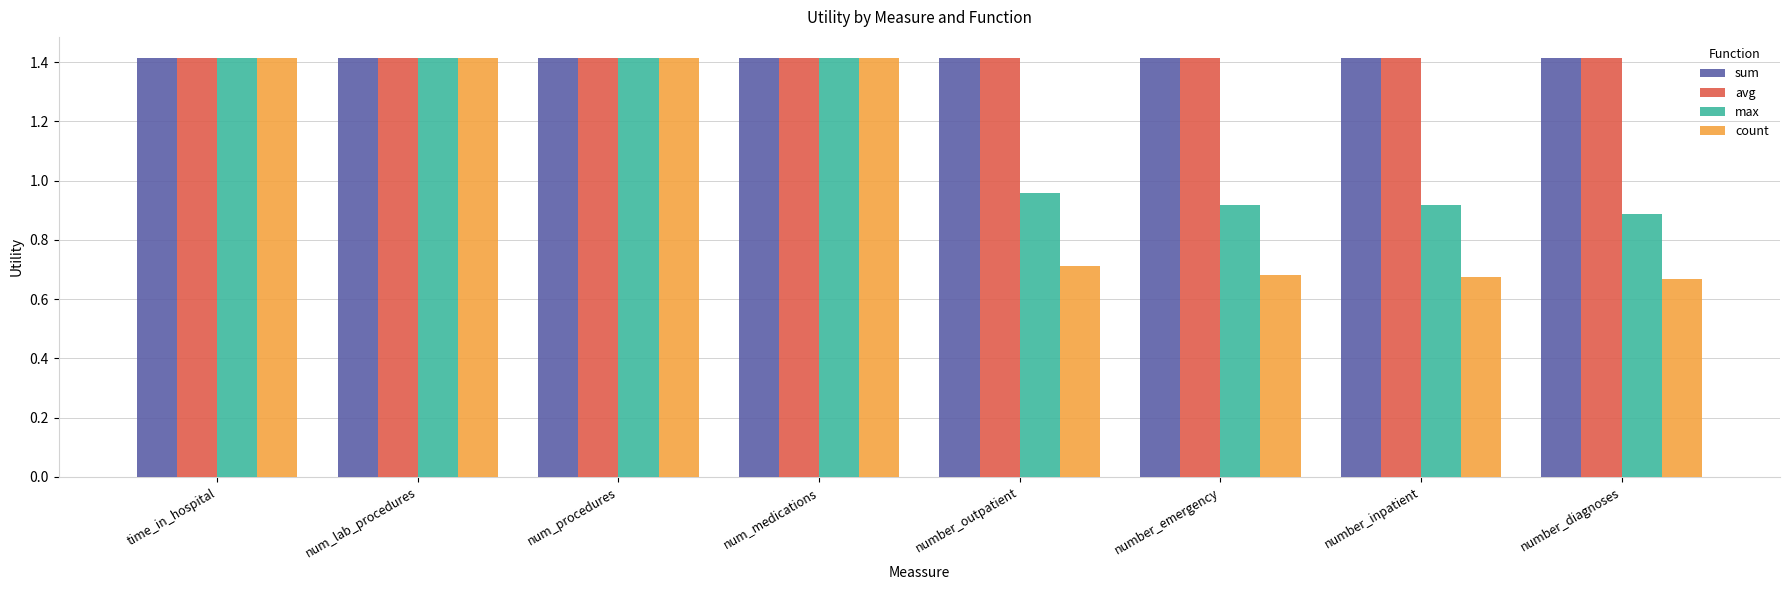

True or false: avg has a value of 0.6 at number_inpatient.

False